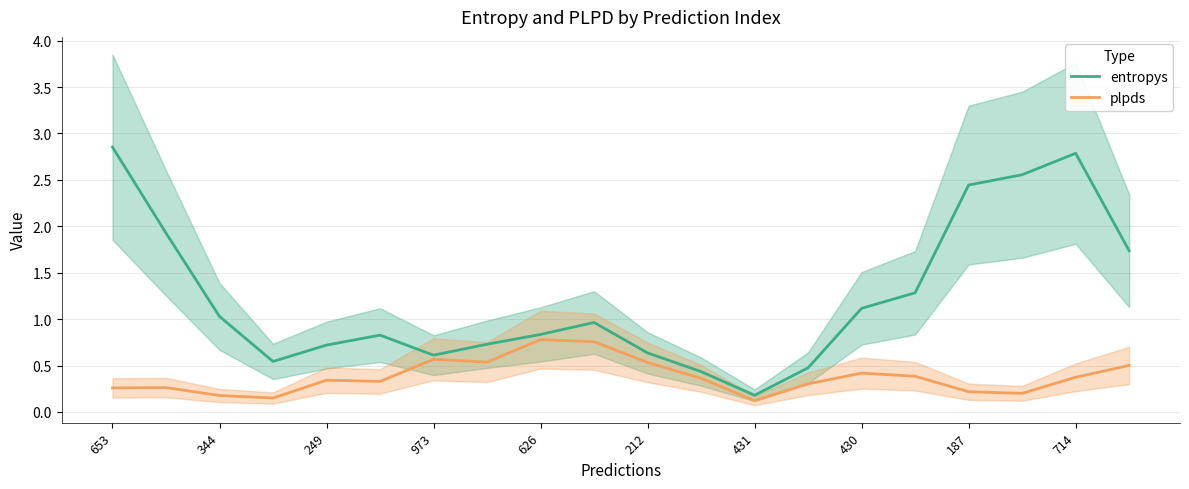

How many lines are shown in the chart?

2